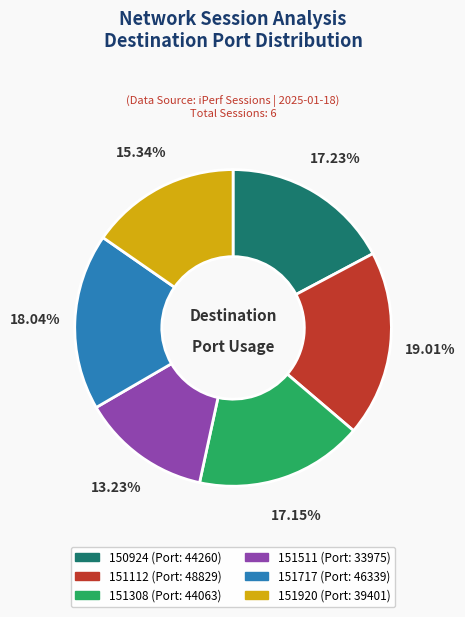

Is there any slice that represents more than half of the pie?

No